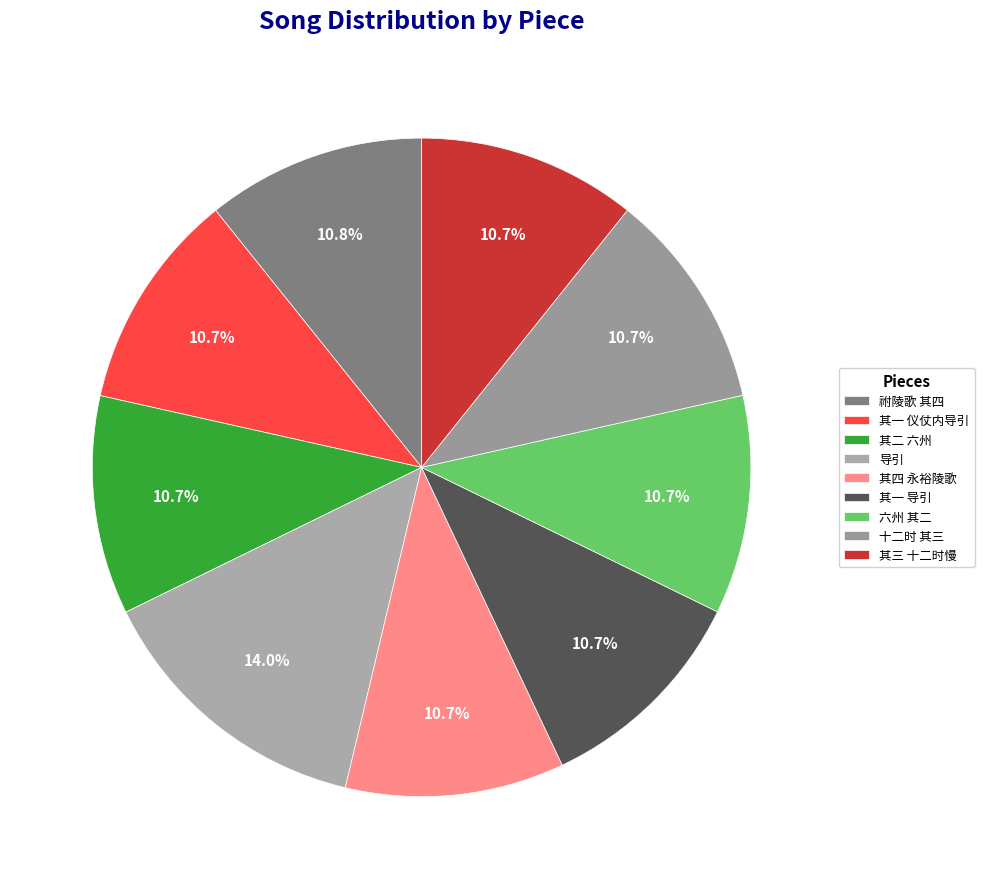

How many slices are in this pie chart?

9